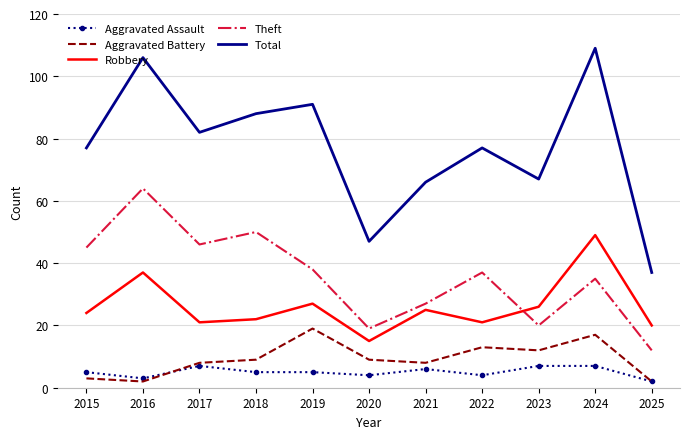

How many distinct data groups are displayed?

5